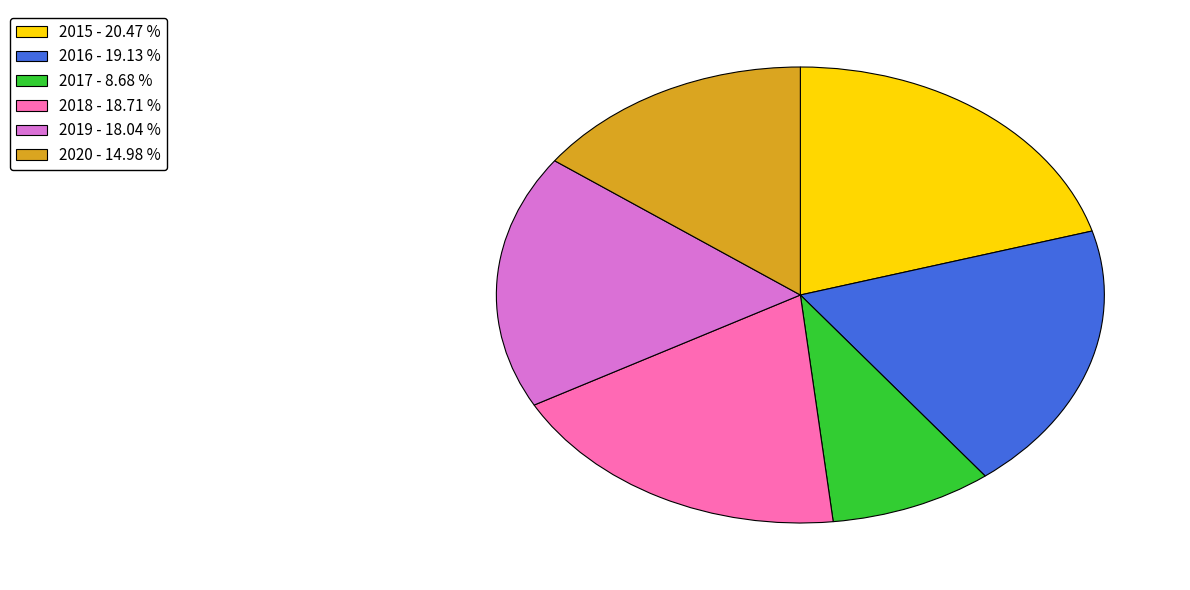

True or false: 2020 accounts for 15% of the total.

True